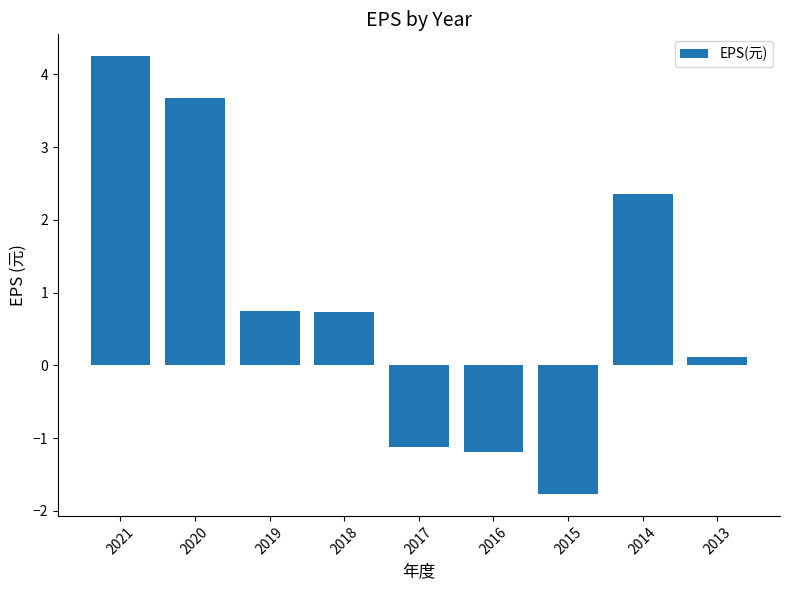

How many values are above zero?

6